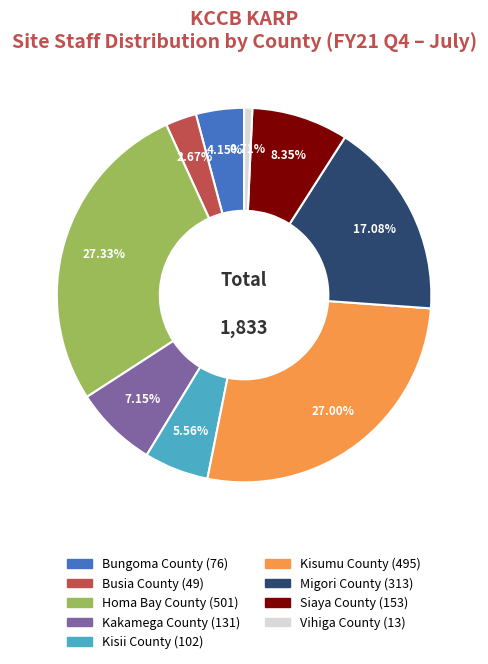

Which has a higher value, Kisumu County or Kisii County?

Kisumu County